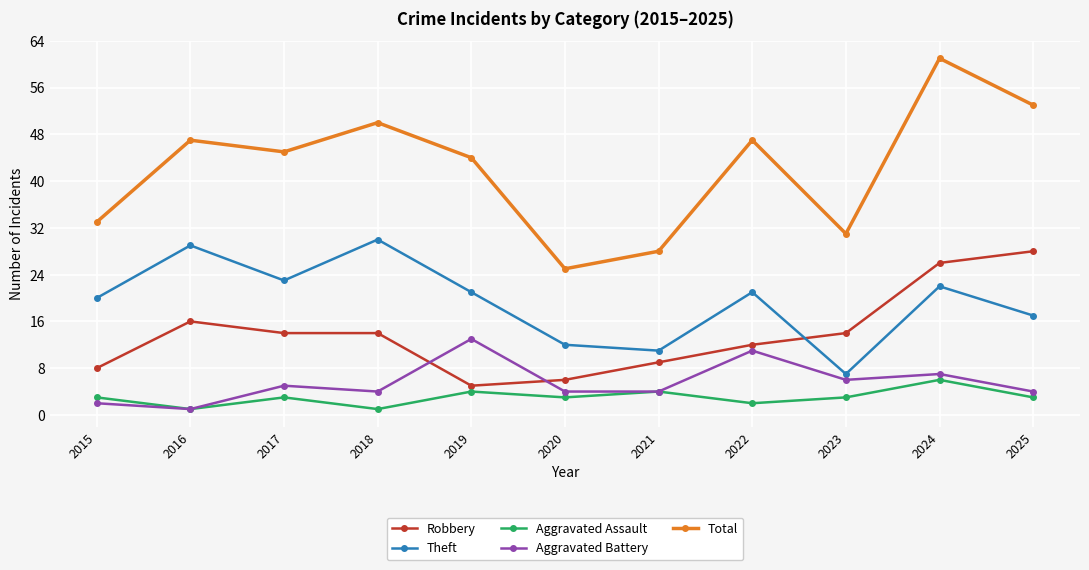

True or false: Total and Theft intersect in this chart.

False